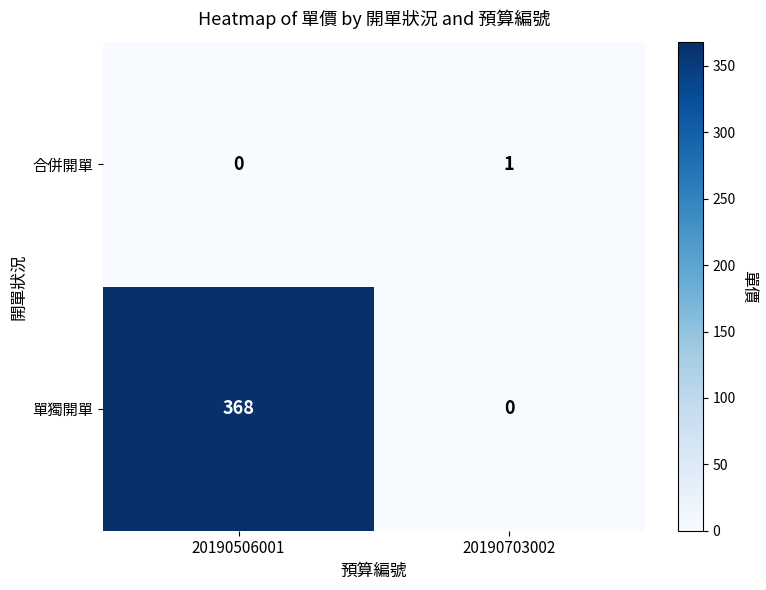

List the series in order of their peak value, highest first.

單獨開單, 合併開單